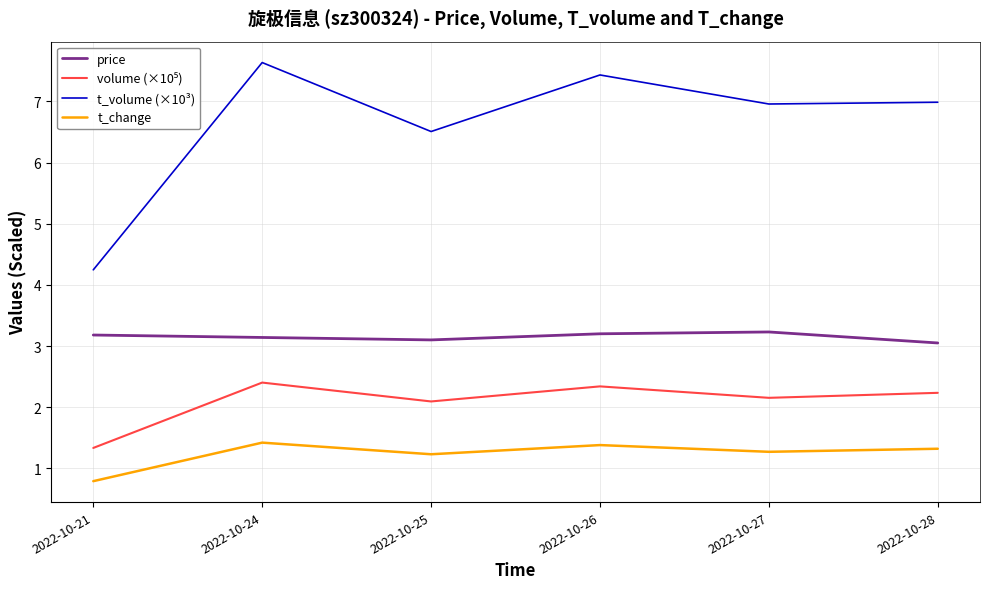

The value of price at 2022-10-24 is 5.5. True or false?

False